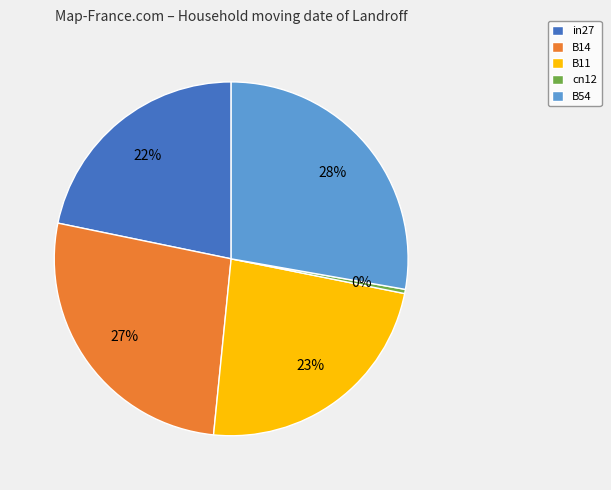

Is it true that B54 is 38% of the pie?

False